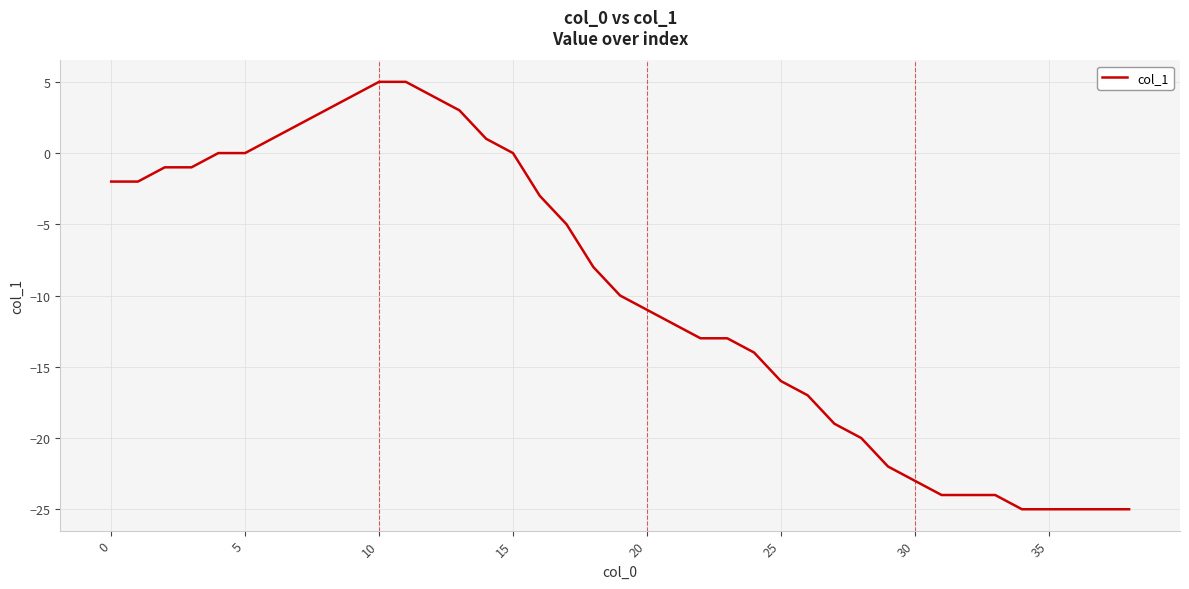

Count the number of values greater than -10.

19